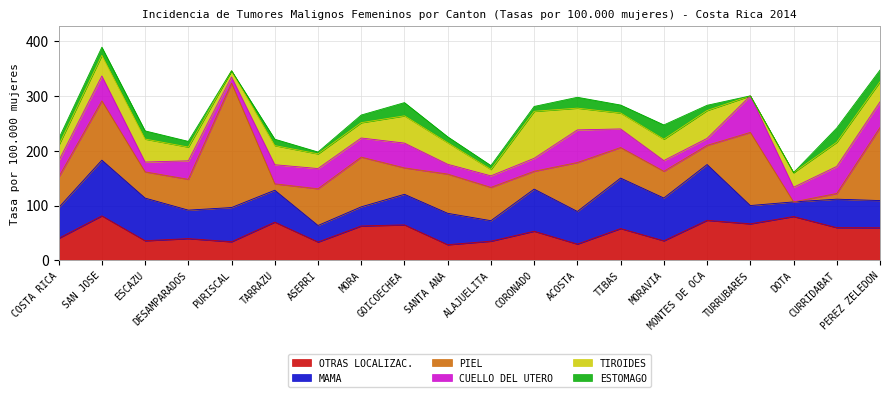

What are all the series names shown in the legend?

OTRAS LOCALIZAC., MAMA, PIEL, CUELLO DEL UTERO, TIROIDES, ESTOMAGO